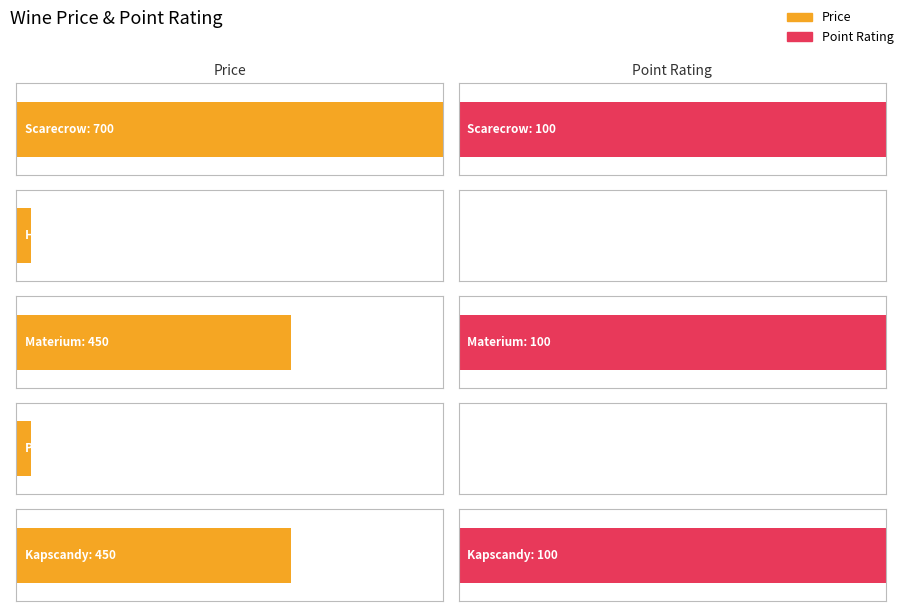

The Price series shows 474 at Scarecrow. True or false?

False